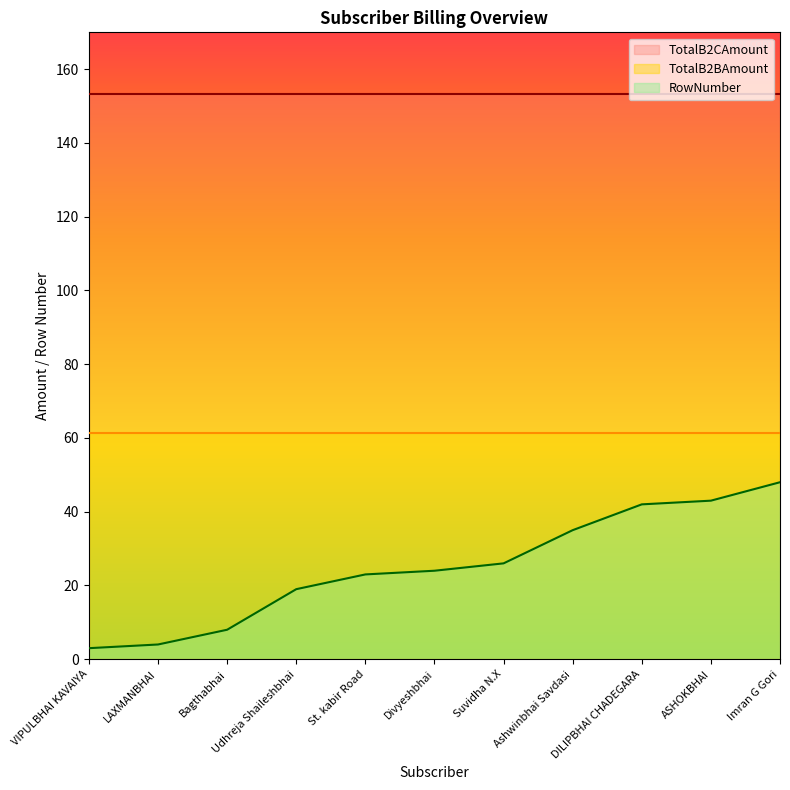

Reading left to right, list all the values displayed in this chart.

TotalB2BAmount: VIPULBHAI KAVAIYA=61.4	LAXMANBHAI=61.4	Bagthabhai=61.4	Udhreja Shaileshbhai=61.4	St. kabir Road=61.4	Divyeshbhai=61.4	Suvidha N.X=61.4	Ashwinbhai Savdasi=61.4	DILIPBHAI CHADEGARA=61.4	ASHOKBHAI=61.4	Imran G Gori=61.4
TotalB2CAmount: VIPULBHAI KAVAIYA=153.4	LAXMANBHAI=153.4	Bagthabhai=153.4	Udhreja Shaileshbhai=153.4	St. kabir Road=153.4	Divyeshbhai=153.4	Suvidha N.X=153.4	Ashwinbhai Savdasi=153.4	DILIPBHAI CHADEGARA=153.4	ASHOKBHAI=153.4	Imran G Gori=153.4
RowNumber: VIPULBHAI KAVAIYA=3.0	LAXMANBHAI=4.0	Bagthabhai=8.0	Udhreja Shaileshbhai=19.0	St. kabir Road=23.0	Divyeshbhai=24.0	Suvidha N.X=26.0	Ashwinbhai Savdasi=35.0	DILIPBHAI CHADEGARA=42.0	ASHOKBHAI=43.0	Imran G Gori=48.0